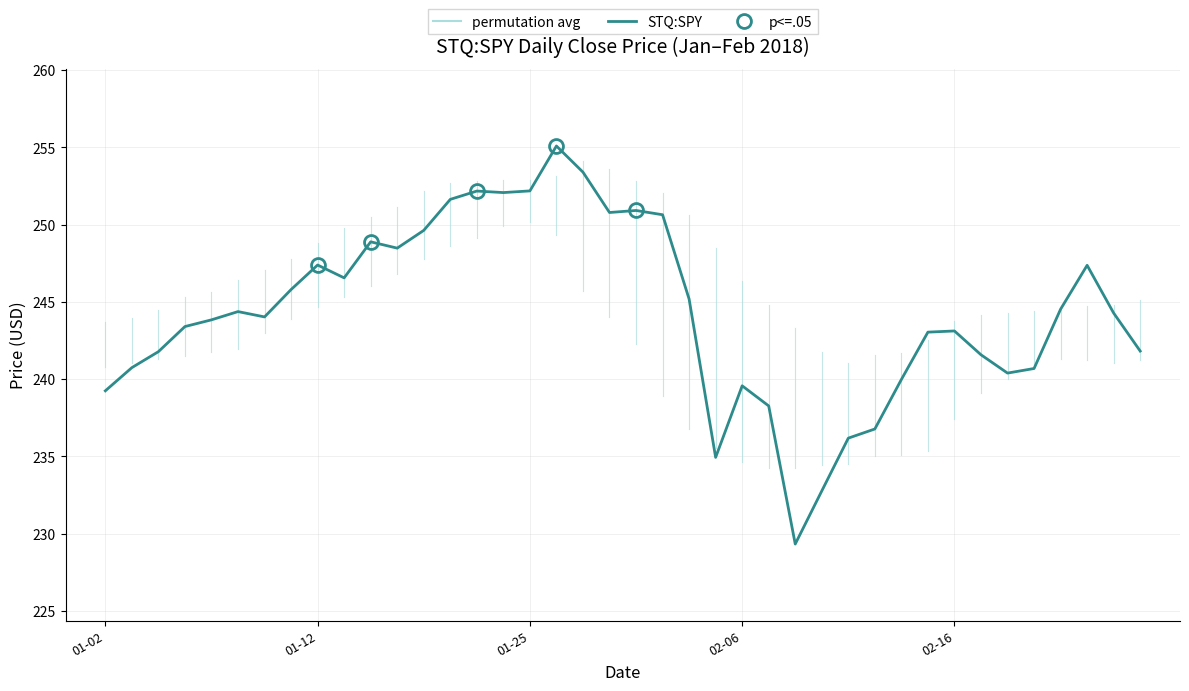

What is the difference between the maximum and minimum values?

25.8